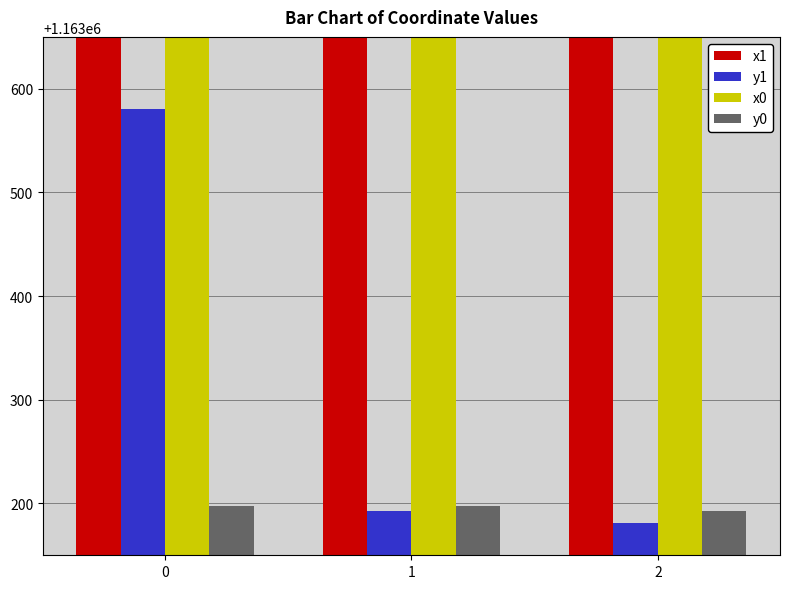

What is the value of the x1 bar at the 1st from the left?

2666439.9